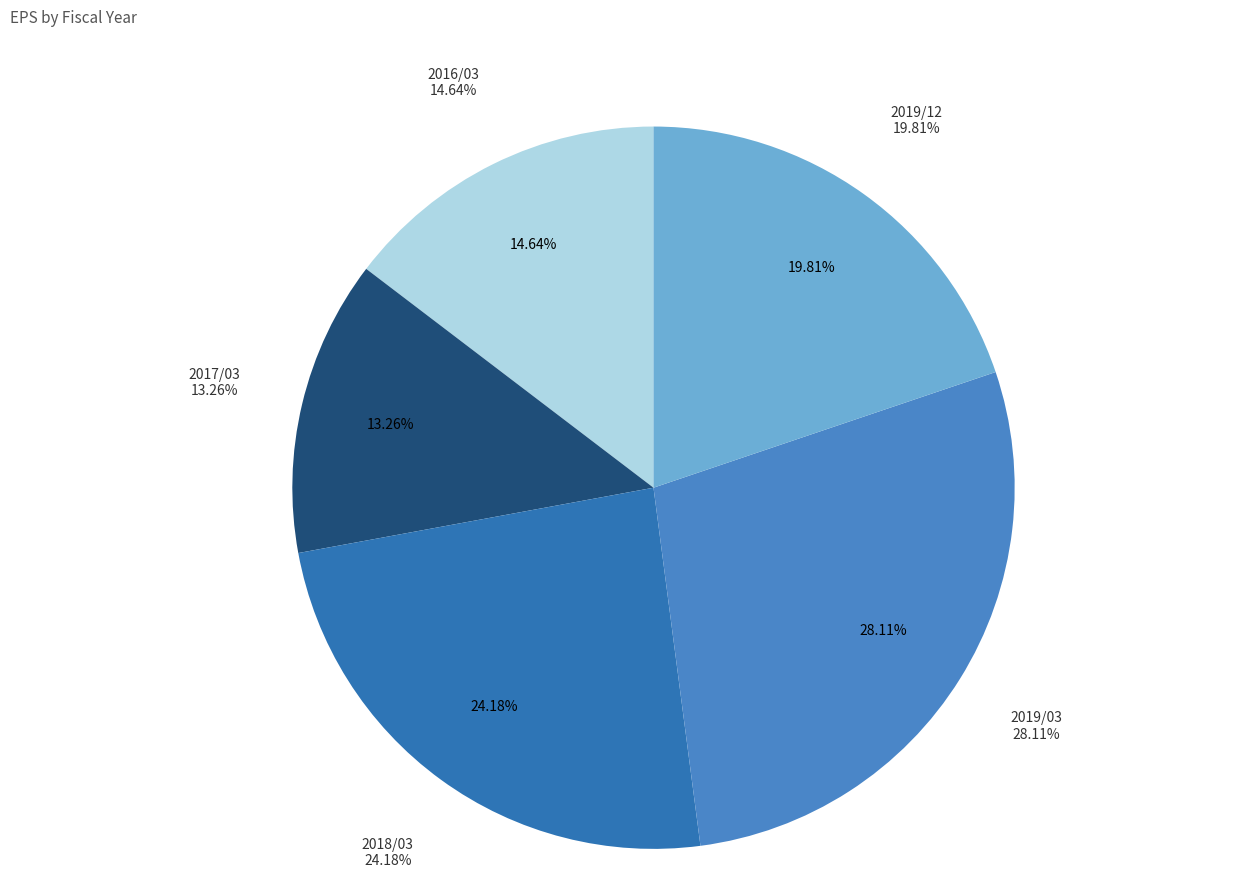

Count the number of slices in the pie.

5